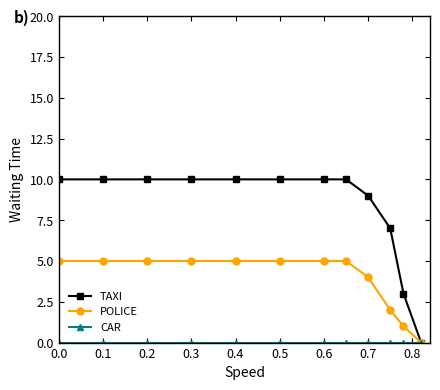

What is the highest value of the TAXI series?

10